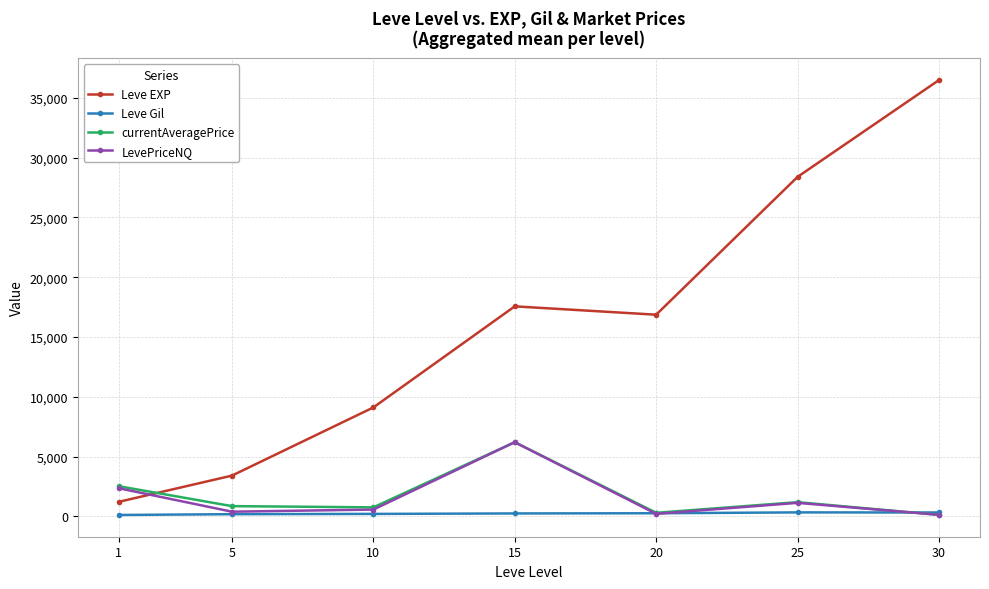

At which label does Leve EXP reach its minimum?

1